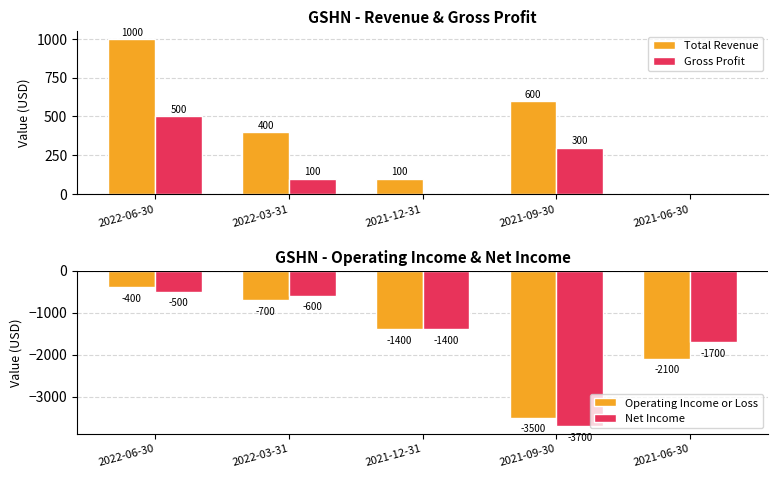

At which label is Operating Income or Loss closest to -1950?

2021-06-30